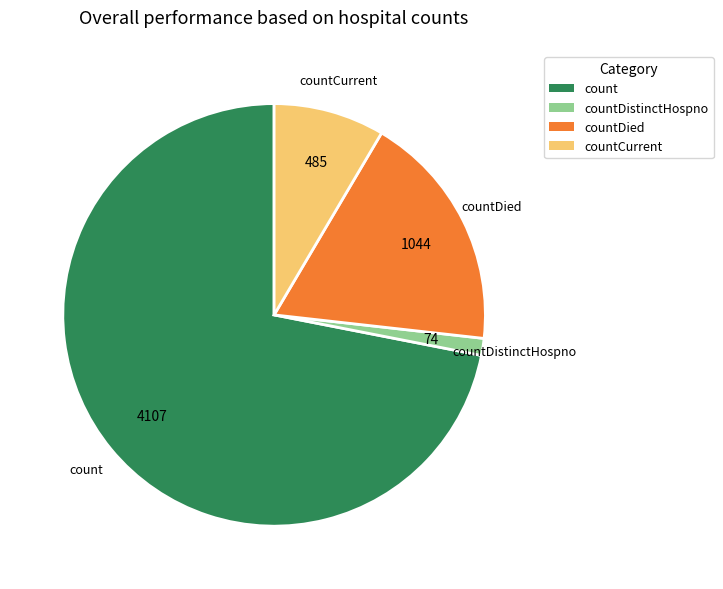

Does countDistinctHospno represent more than half of the total?

No